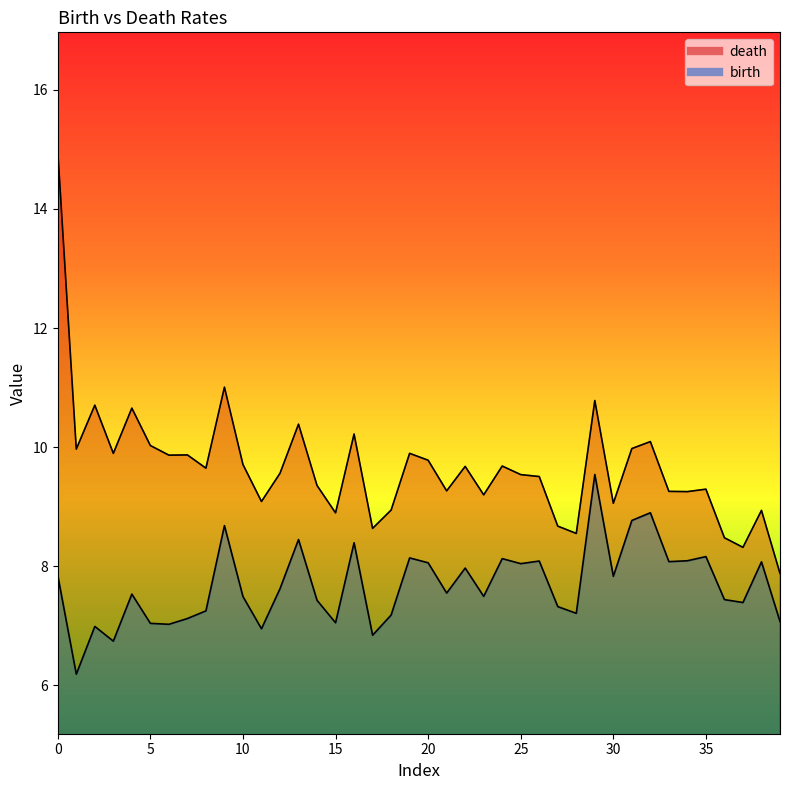

List the series in order of their peak value, highest first.

death, birth